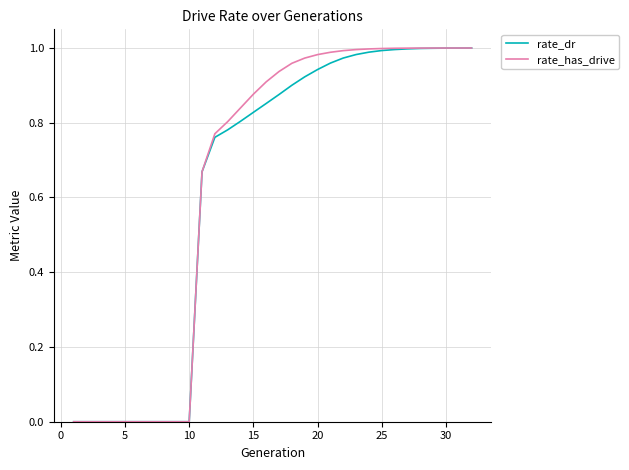

Which series has the largest range (max minus min)?

rate_has_drive